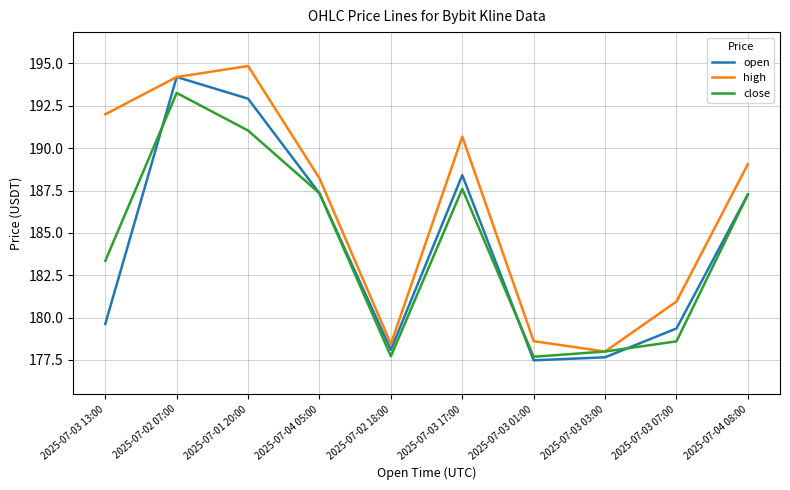

Does the chart display data point markers on the line(s)?

No